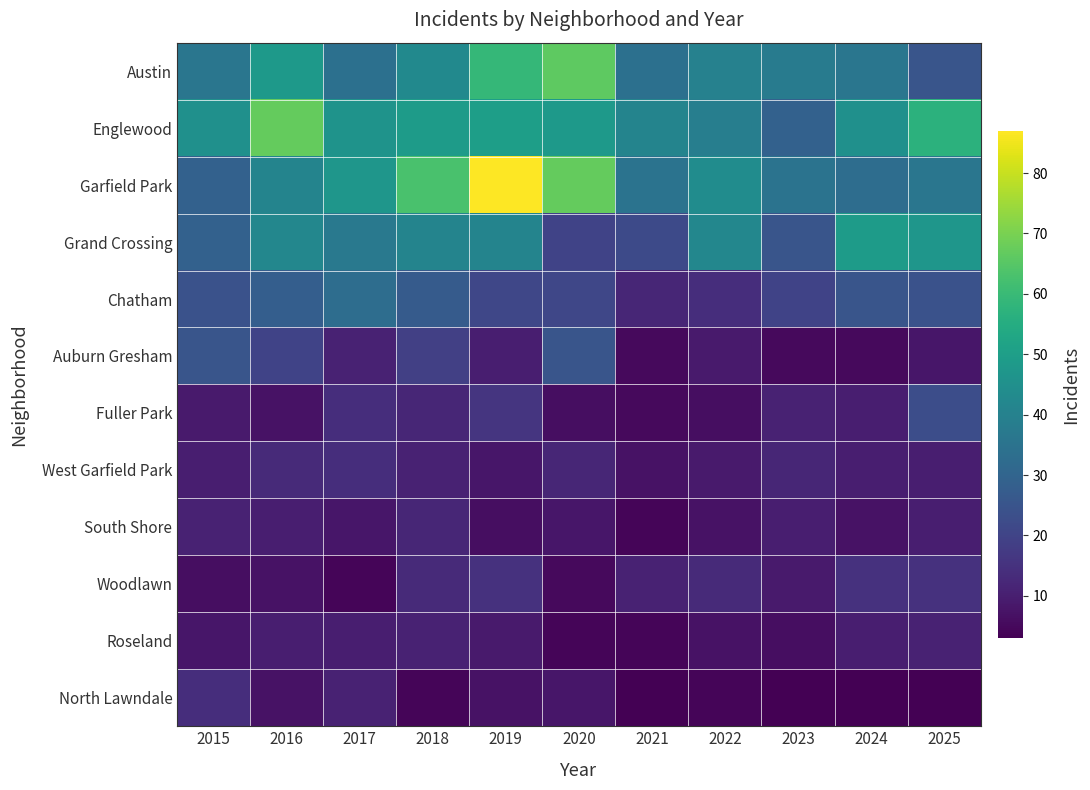

Which series has the largest range (max minus min)?

Garfield Park